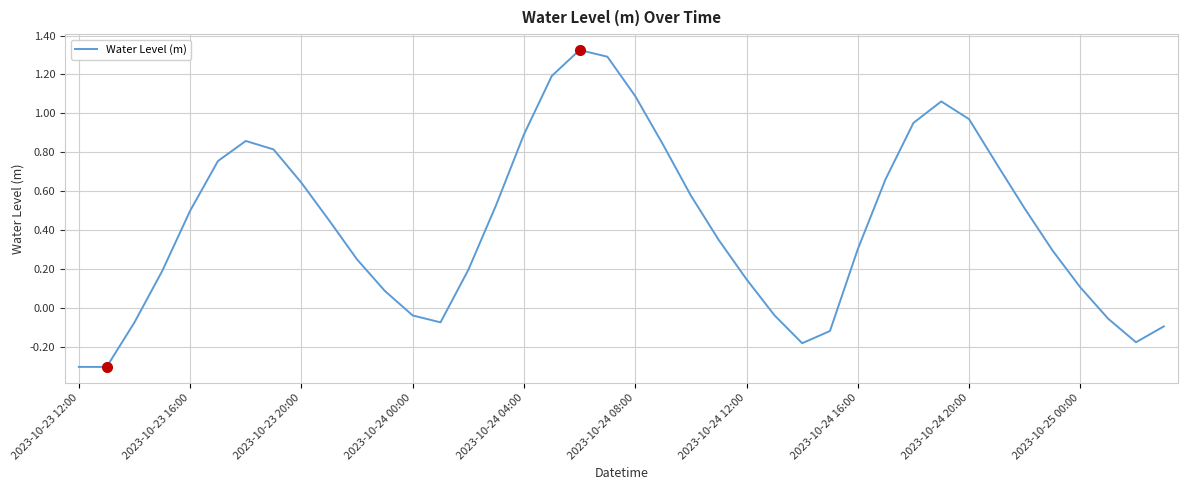

How many positive values are there?

29